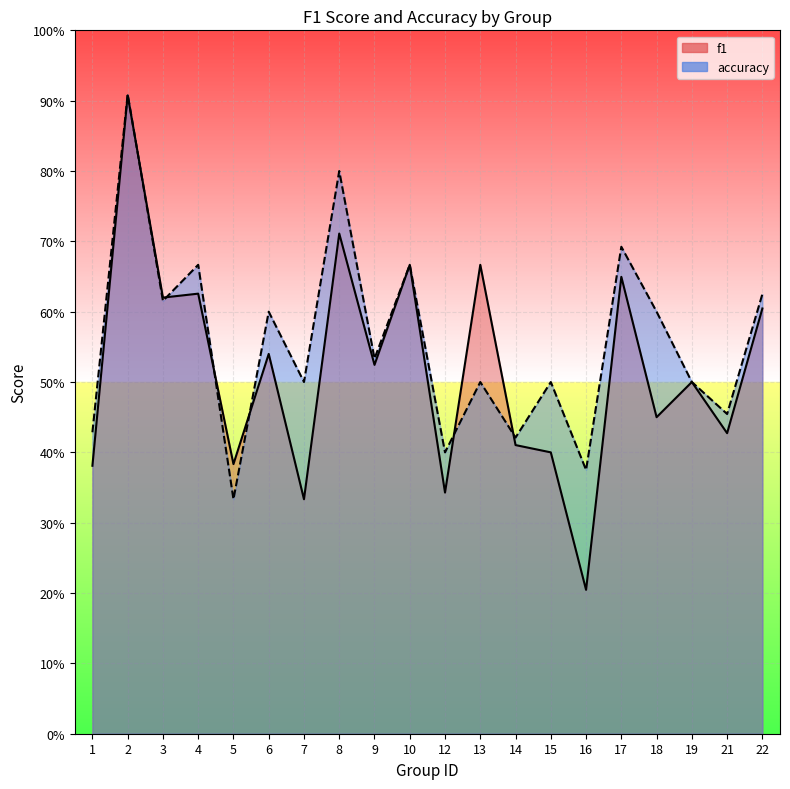

Is it true that accuracy equals 0.4 at 14?

True